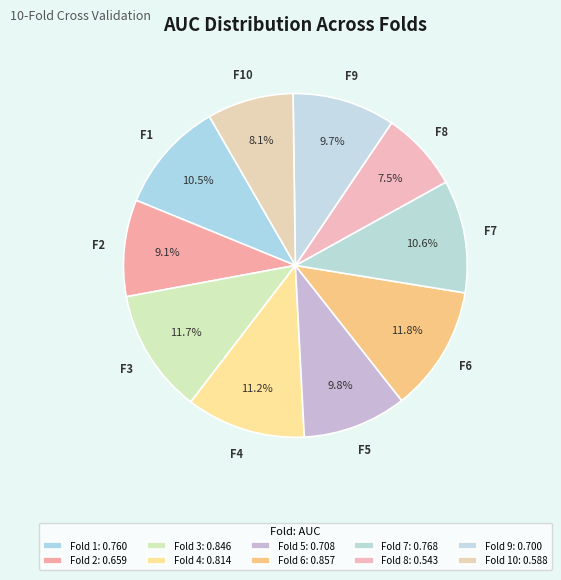

Count the number of slices in the pie.

10